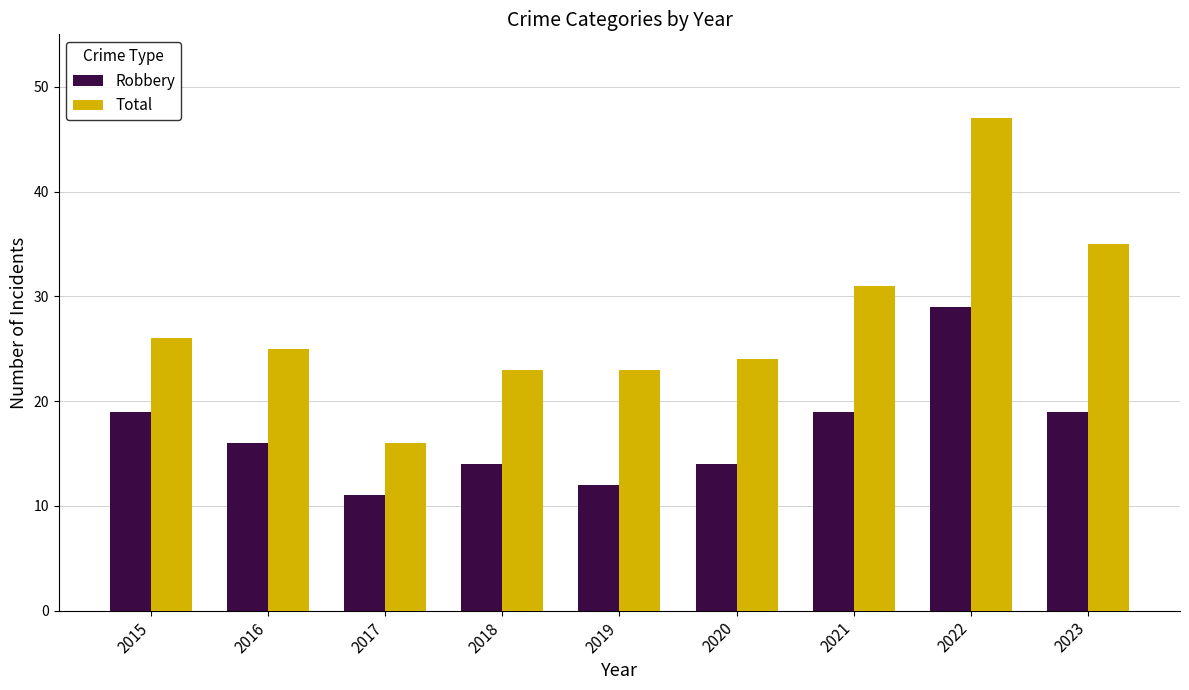

Is it true that Total equals 16 at 2017?

True